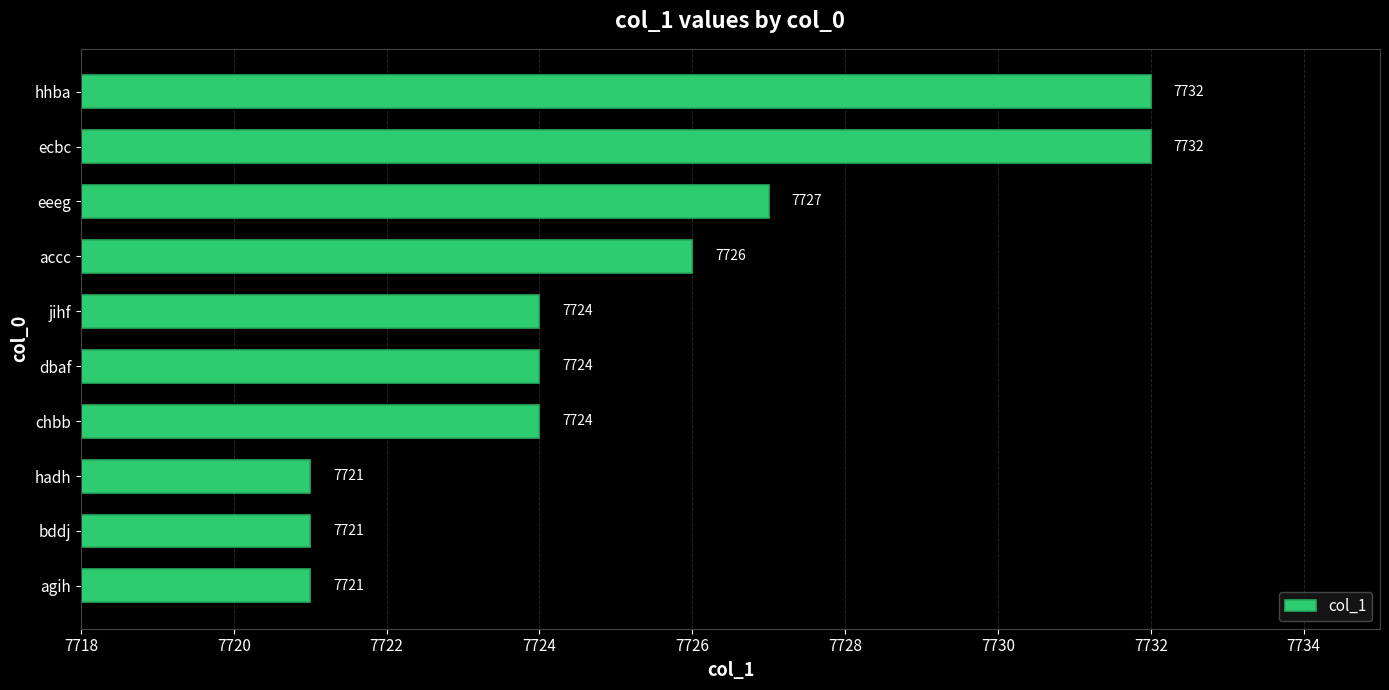

What is the greatest value displayed?

7732